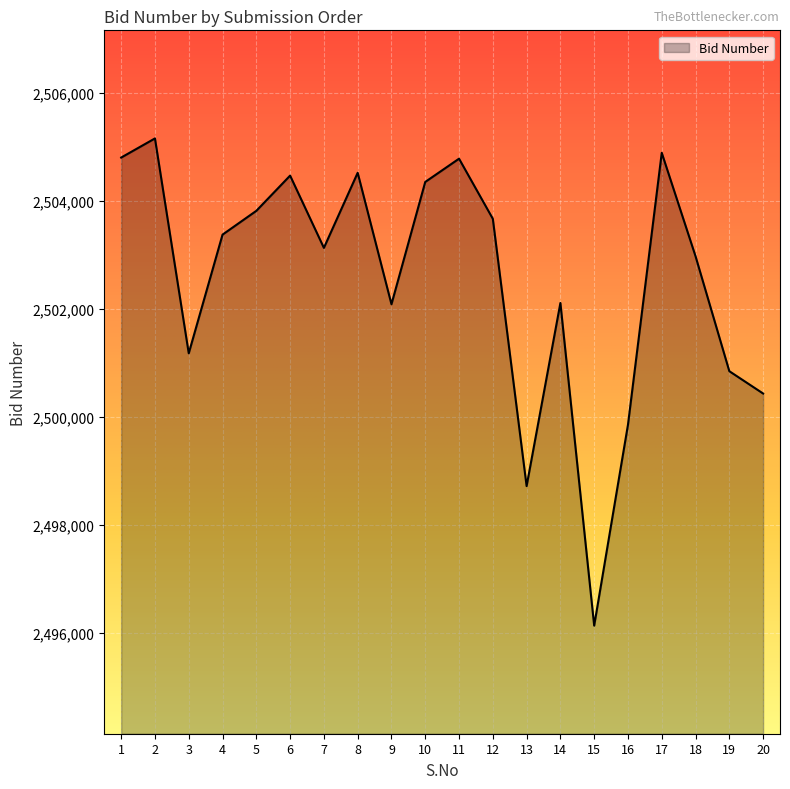

What is the change in value from 1 to 14?

-2691